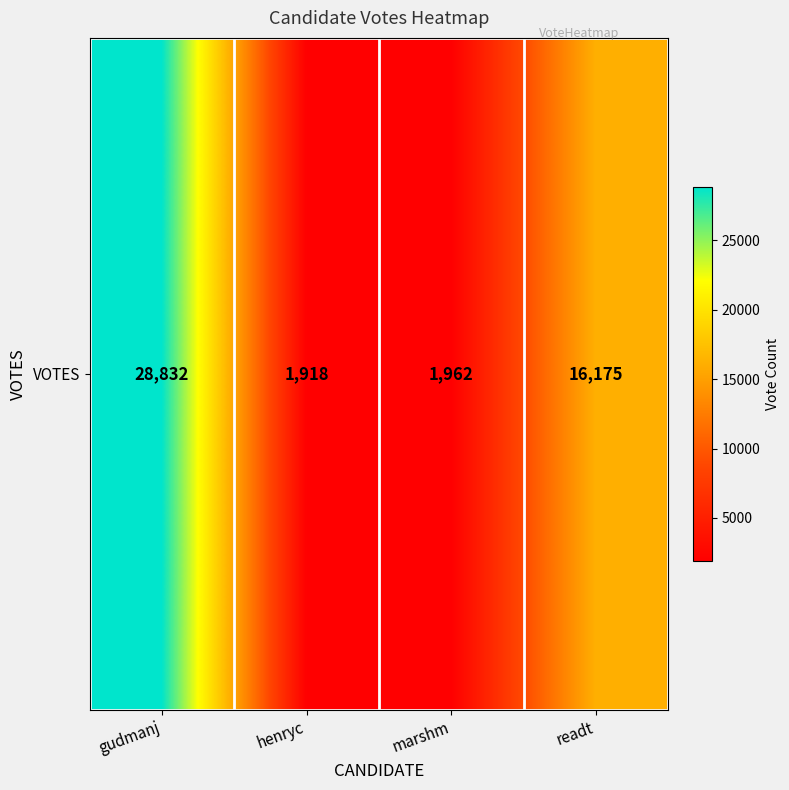

At which label does the data first exceed 16175?

gudmanj